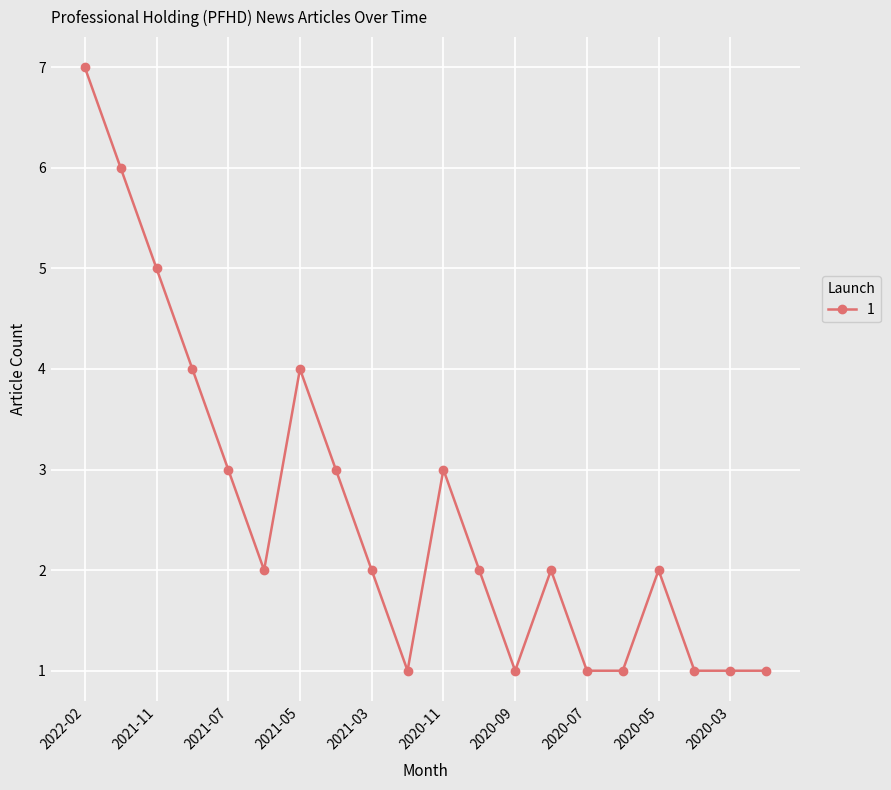

What is the greatest value displayed?

7